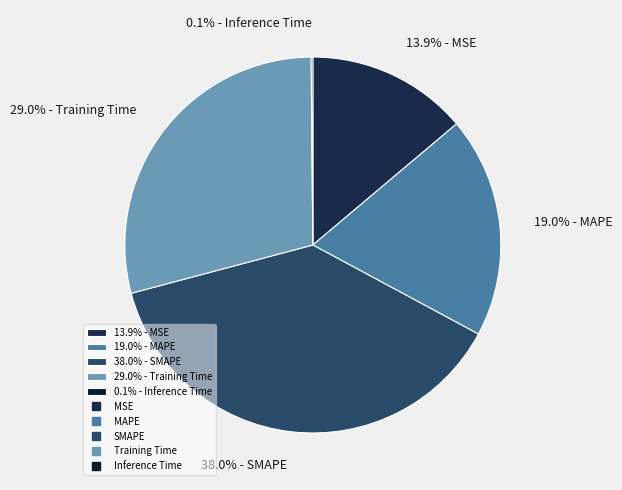

Which has a higher value, 29.0% - Training Time or 38.0% - SMAPE?

38.0% - SMAPE